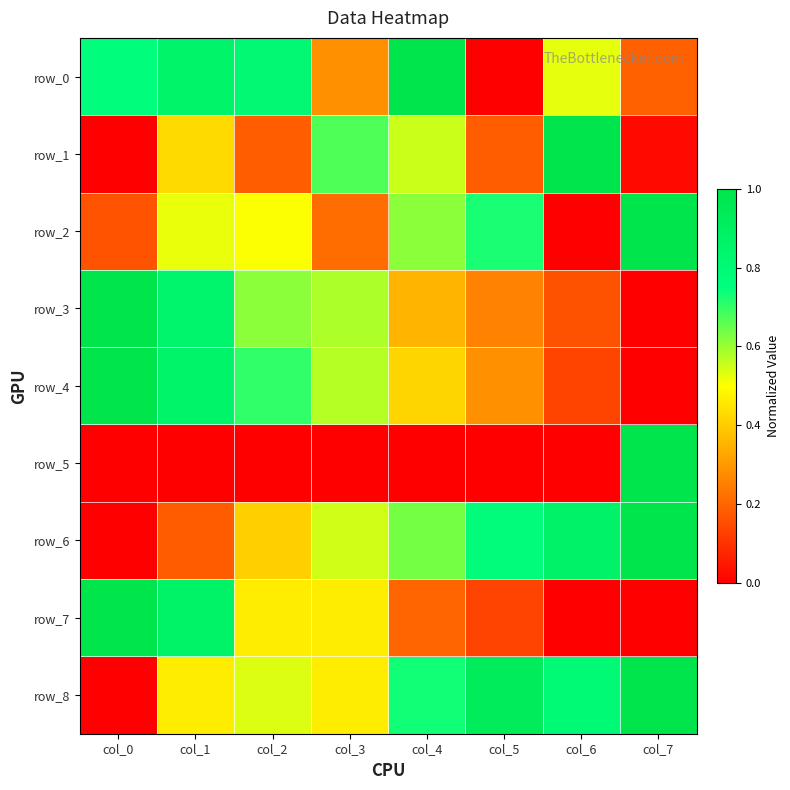

Which series has the widest spread of values?

row_0